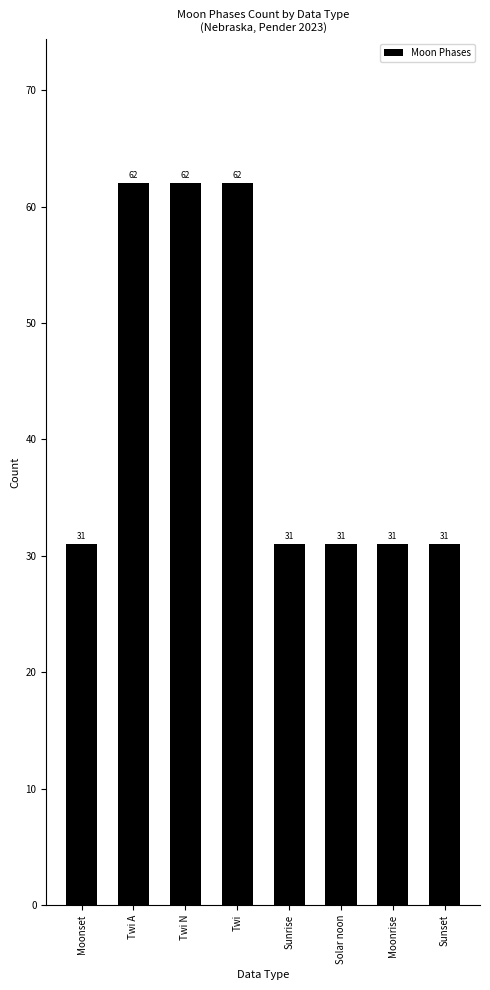

The value at Solar noon is 19. True or false?

False